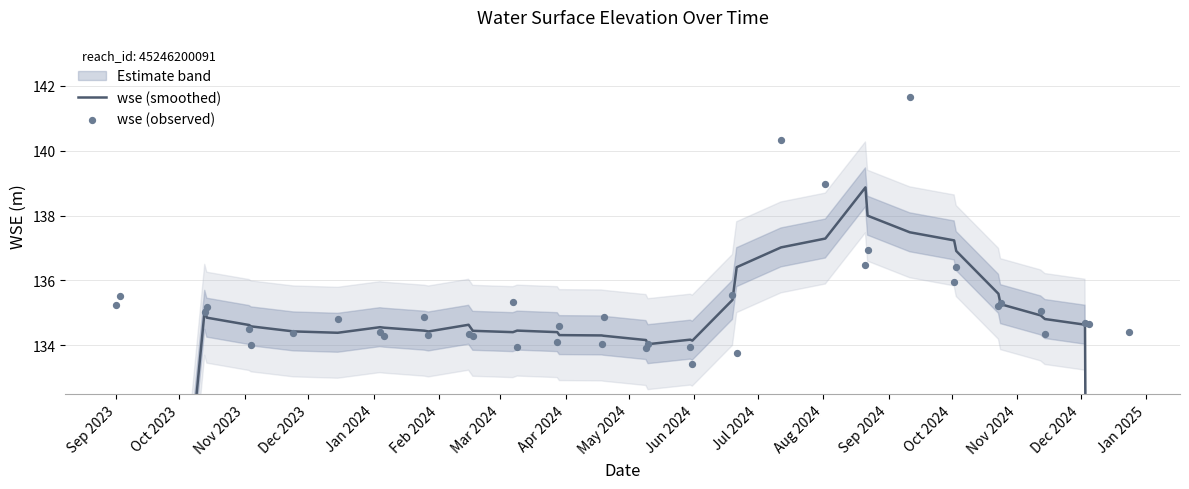

Is the value of wse (observed) at Jan 2024 greater than the value of wse (smoothed) at 33?

No